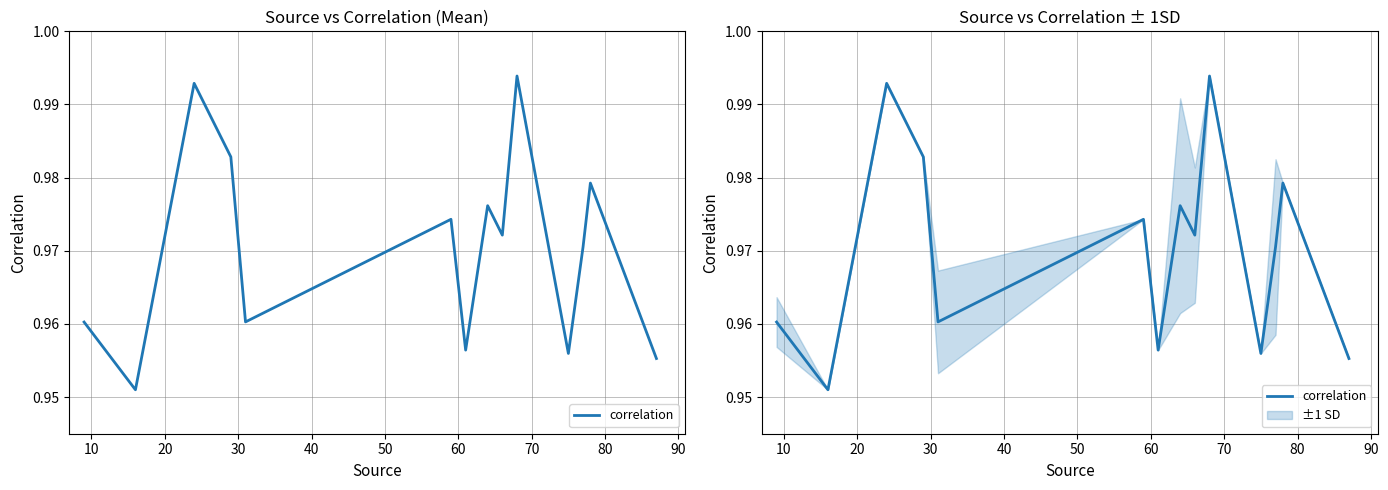

How many data points does each series have?

14